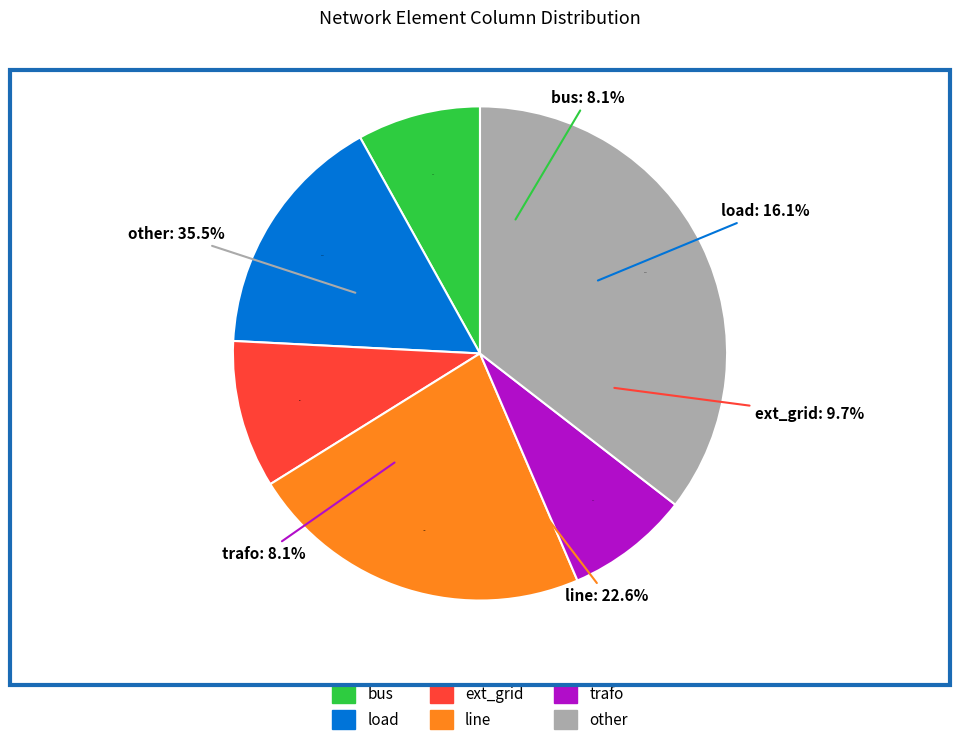

What is the largest slice in the pie chart?

other